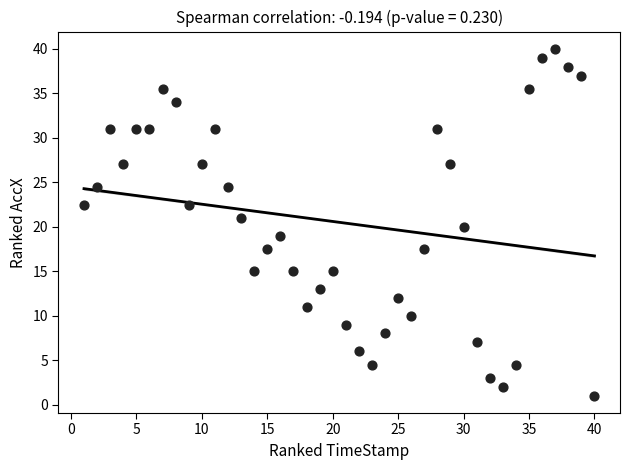

What is the range of Y values (max minus min)?

39.0